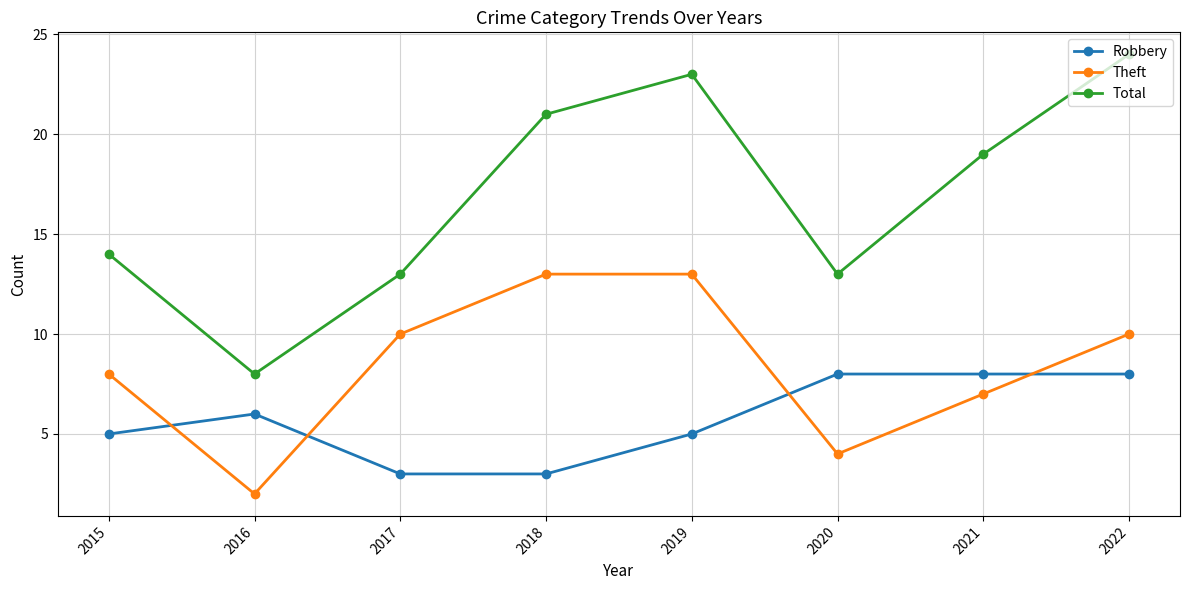

Where is the first local maximum for Robbery?

2016